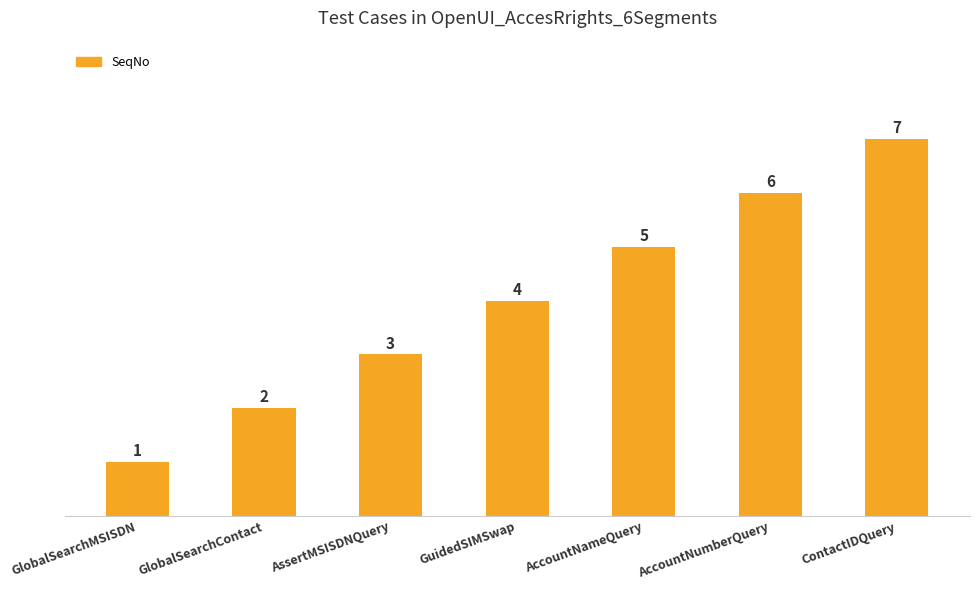

Reading left to right, what are all the values shown in this chart?

GlobalSearchMSISDN=1	GlobalSearchContact=2	AssertMSISDNQuery=3	GuidedSIMSwap=4	AccountNameQuery=5	AccountNumberQuery=6	ContactIDQuery=7